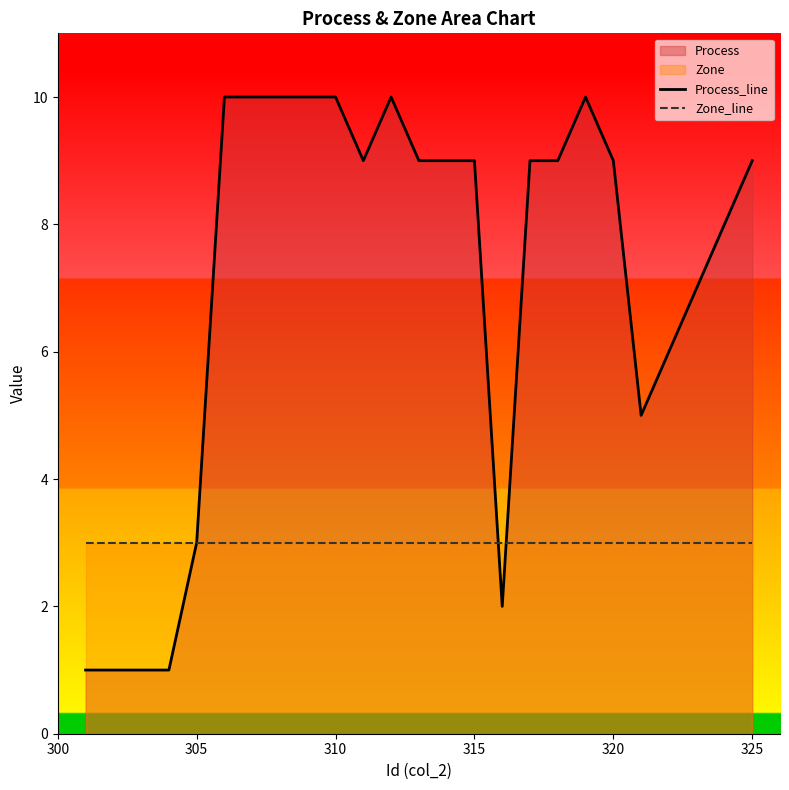

What is the value of the Process_line point at the 1st from the left?

1